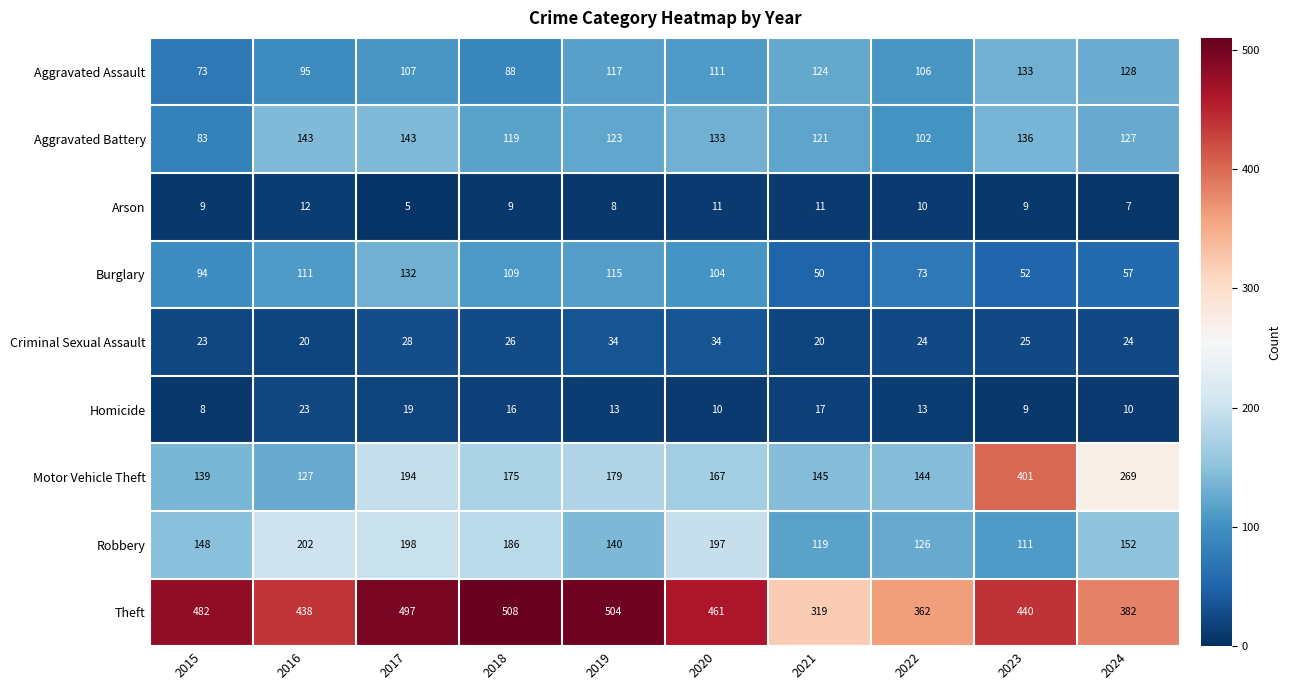

Where does the Aggravated Assault series first go above 111?

2019